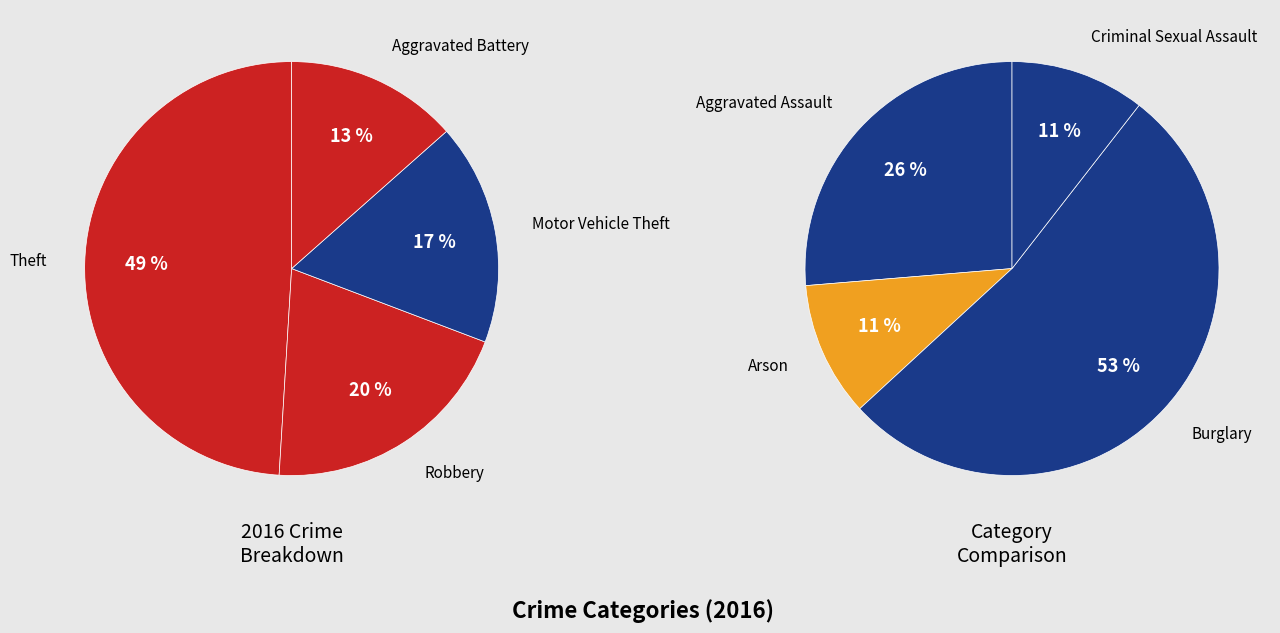

Does Theft represent more than half of the total?

No